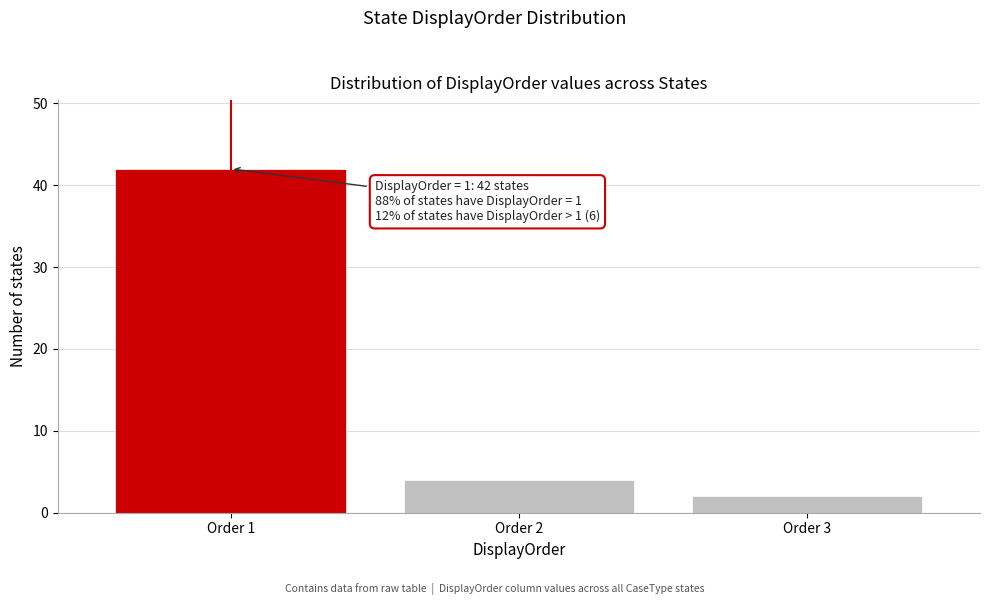

Reading left to right, what are all the values shown in this chart?

42	4	2